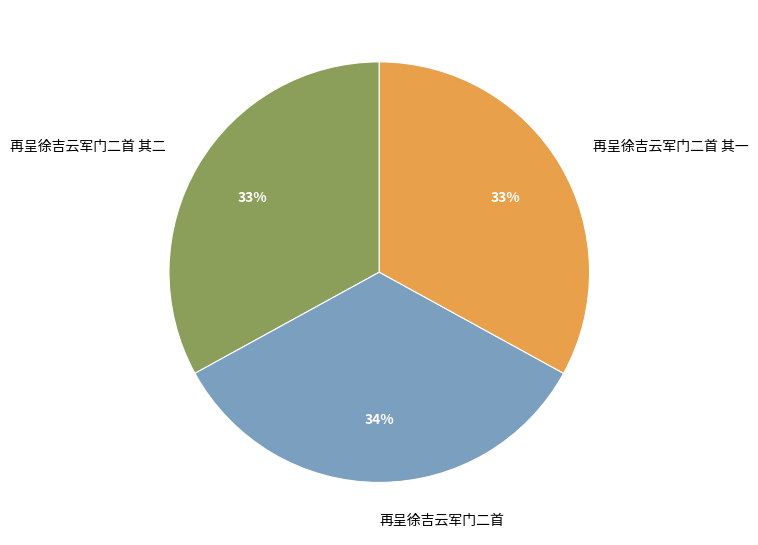

Is there any slice that represents more than half of the pie?

No